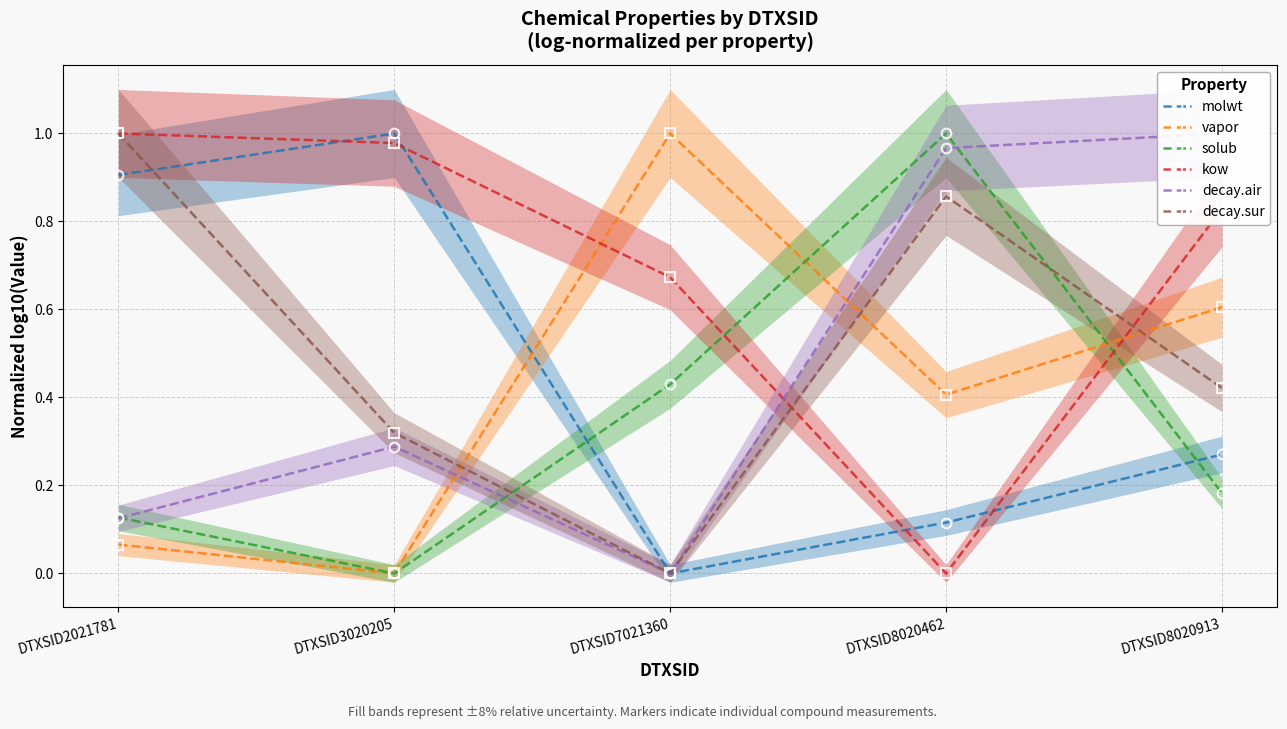

How many lines are shown in the chart?

6